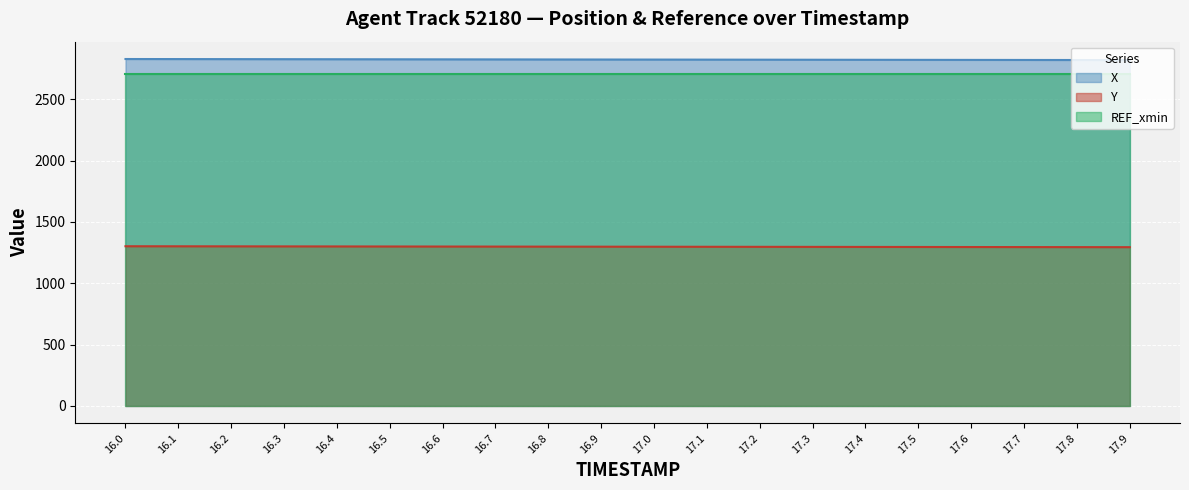

The value of Y at 17.2 is 2117.0. True or false?

False